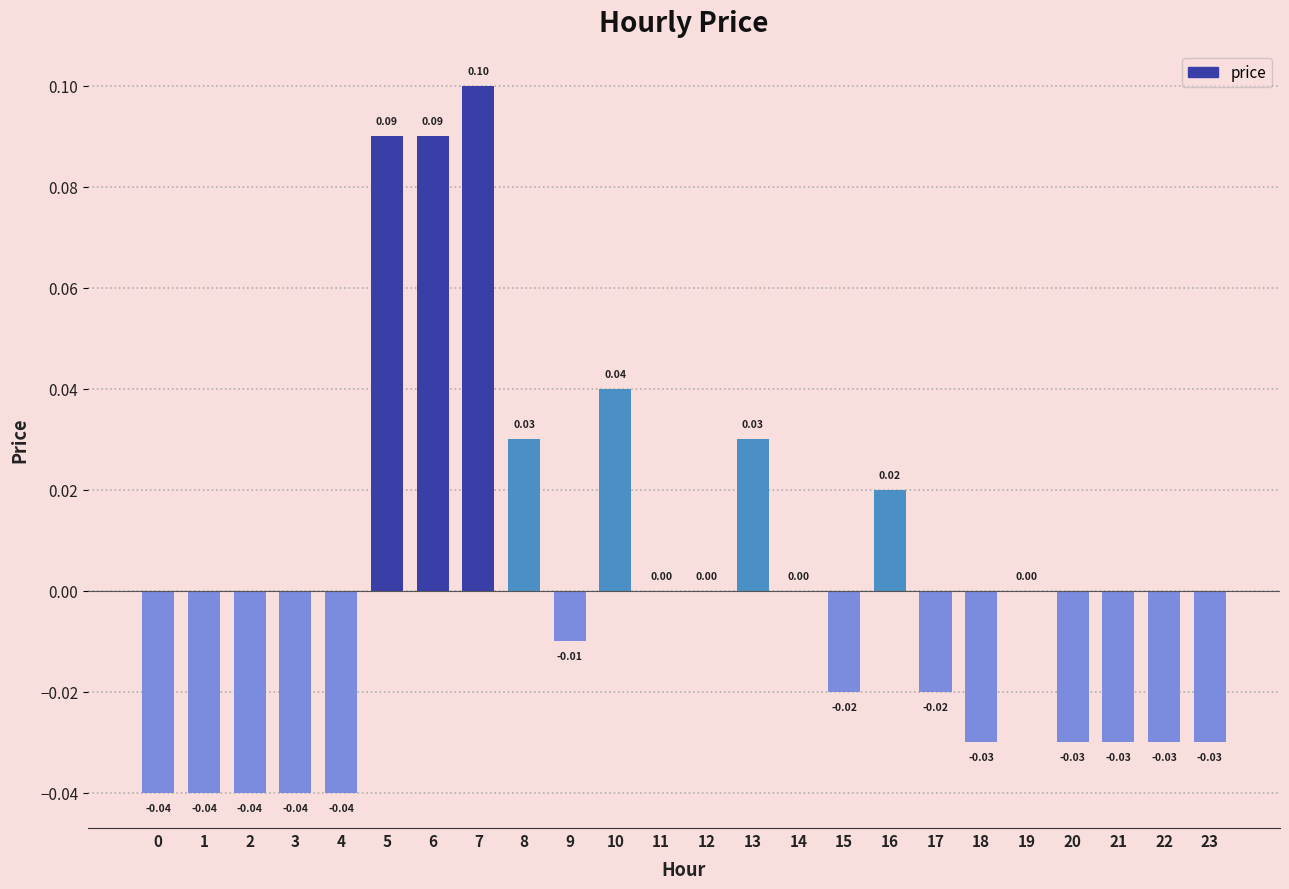

Between 2 and 22, which is larger?

22